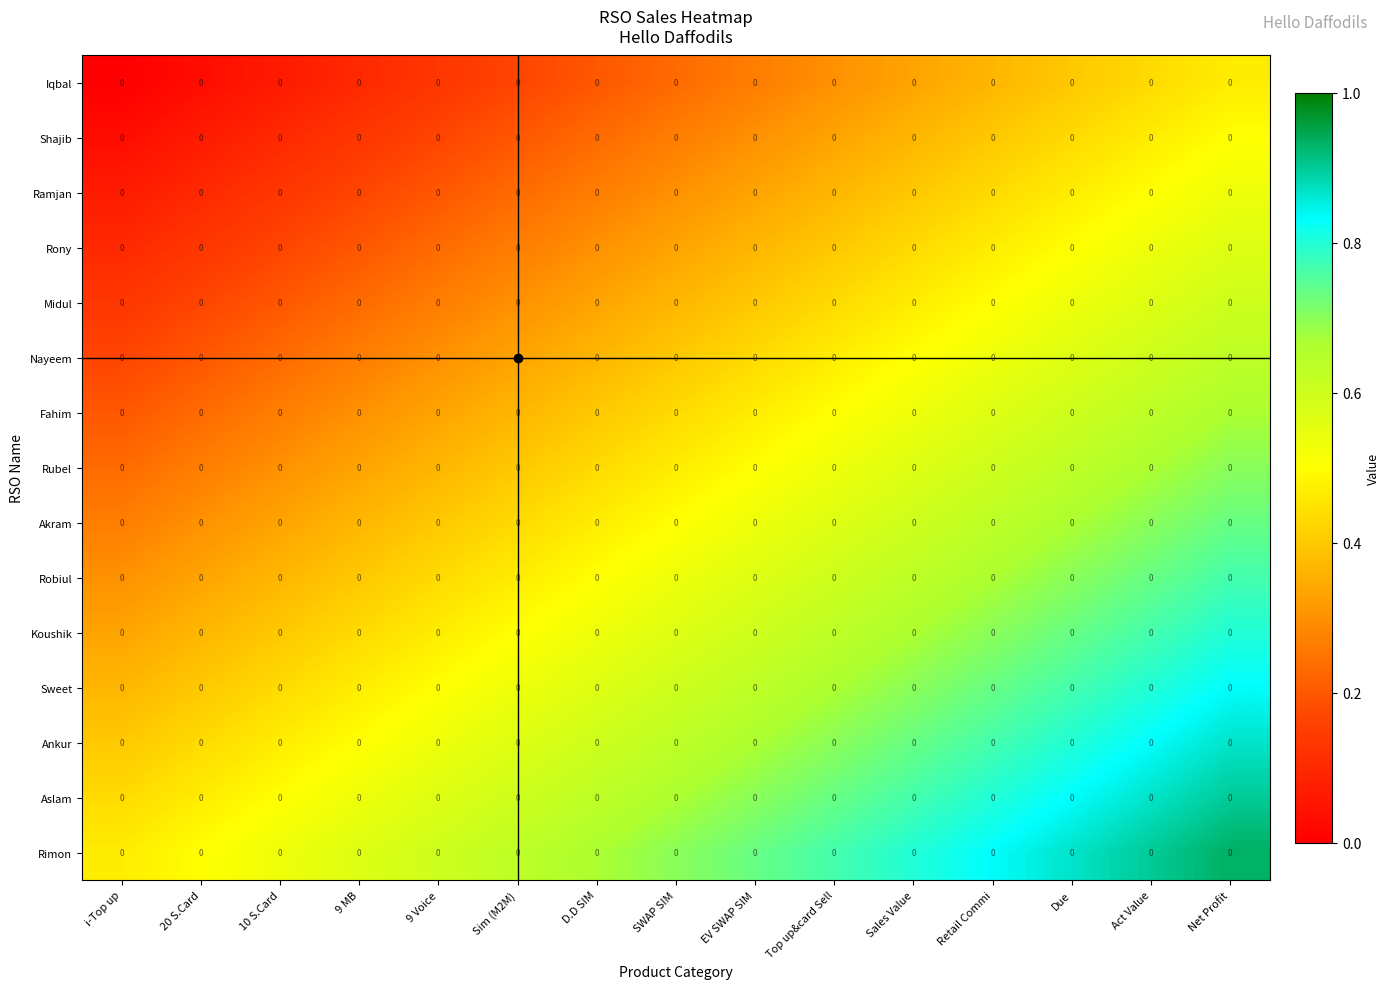

Is the value of Robiul at i-Top up greater than the value of Rimon at Top up&card Sell?

No